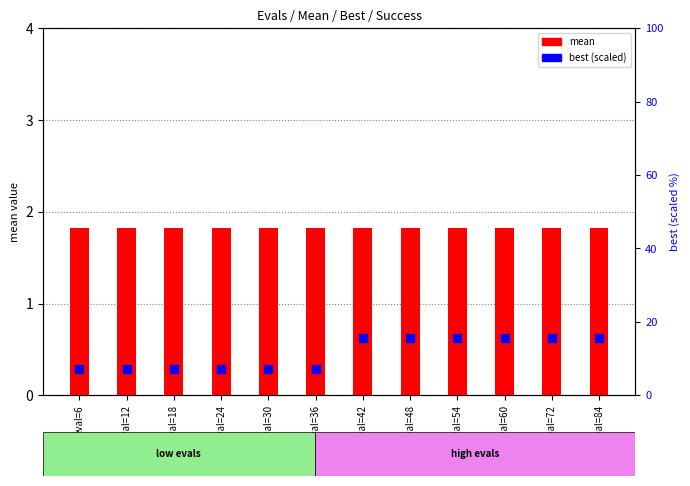

Is the value of best at eval=60 greater than the value of mean at eval=54?

Yes